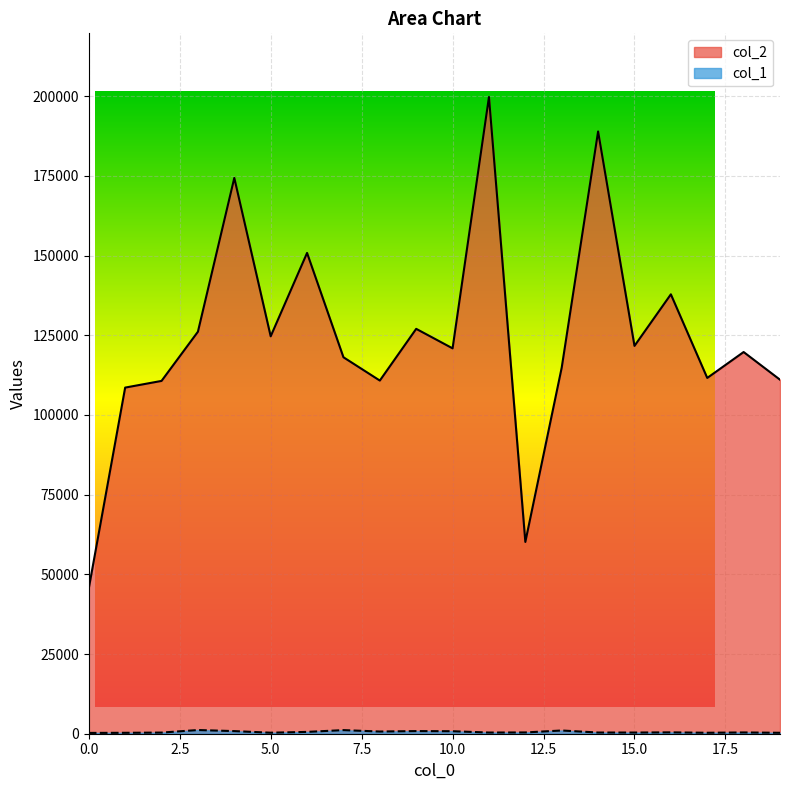

Reading left to right, transcribe all the data shown in this chart.

col_2: 0=45597	1=108569	2=110665	3=126096	4=174340	5=124654	6=150808	7=118084	8=110775	9=126997	10=120881	11=199717	12=60161	13=114859	14=188901	15=121651	16=137826	17=111597	18=119726	19=111044
col_1: 0=251	1=289	2=356	3=1157	4=820	5=318	6=572	7=1131	8=685	9=828	10=783	11=368	12=400	13=1012	14=372	15=368	16=427	17=300	18=399	19=292